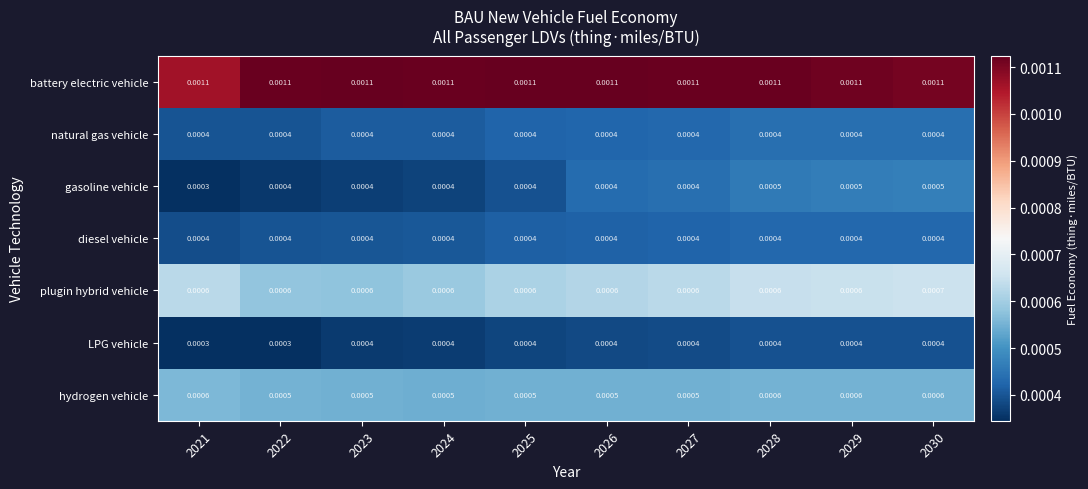

Which series changed the most between 2022 and 2027?

LPG vehicle